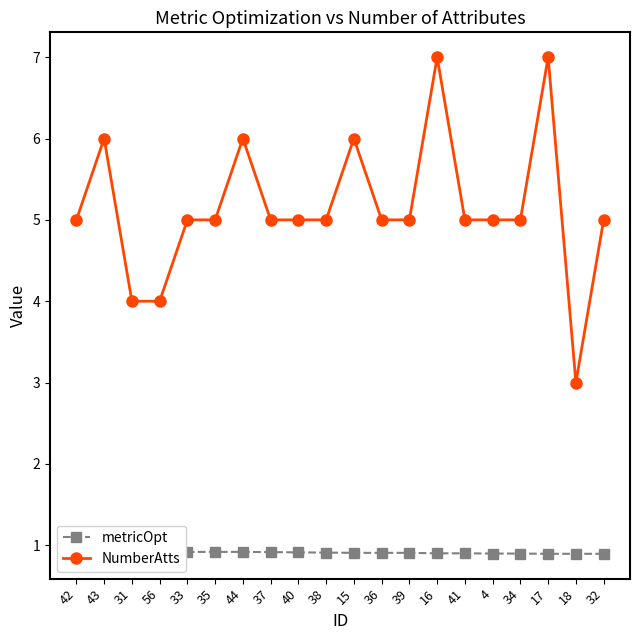

At which category is the sum across all series the highest?

16